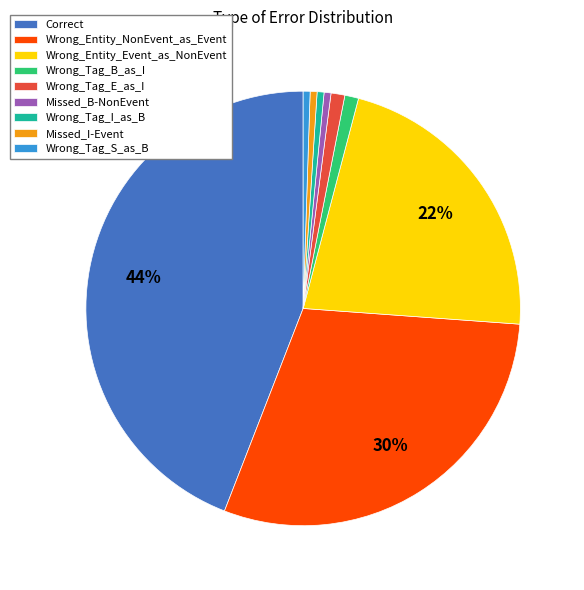

True or false: Wrong_Entity_Event_as_NonEvent accounts for 36% of the total.

False